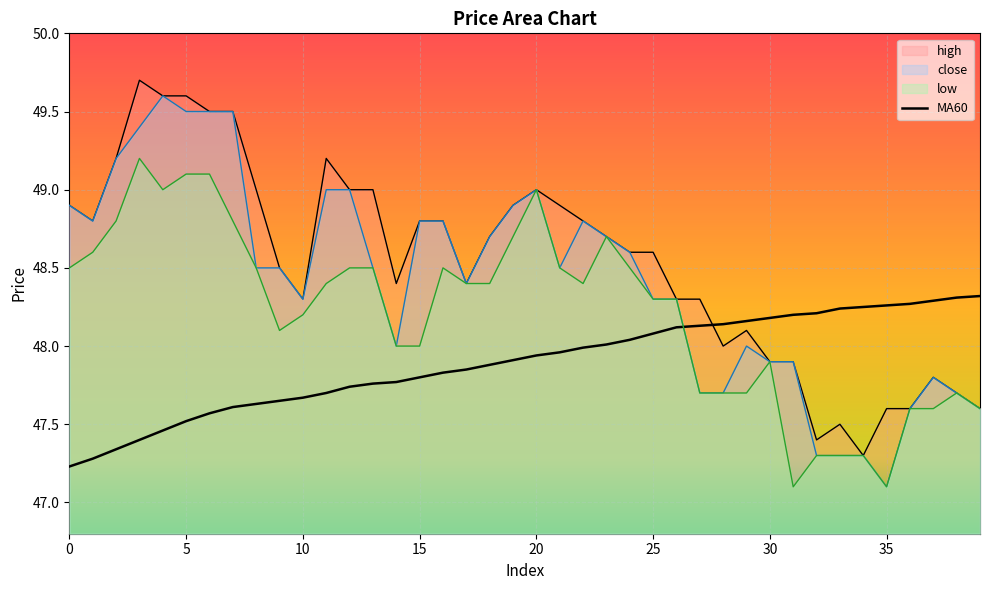

Approximately how many times larger is the value at 18 compared to 34?

1.0